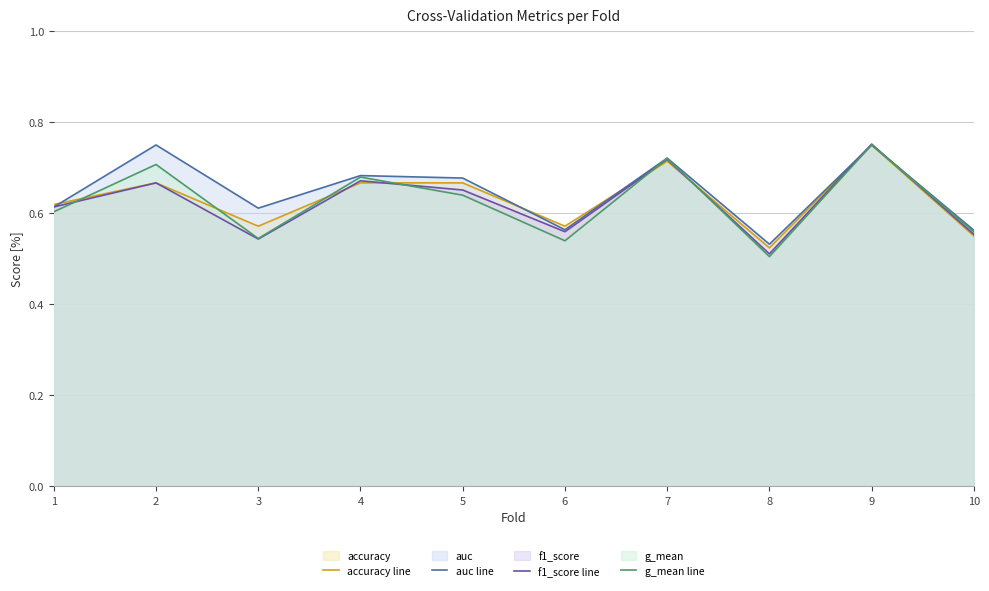

How many times do g_mean line and f1_score line cross each other?

5